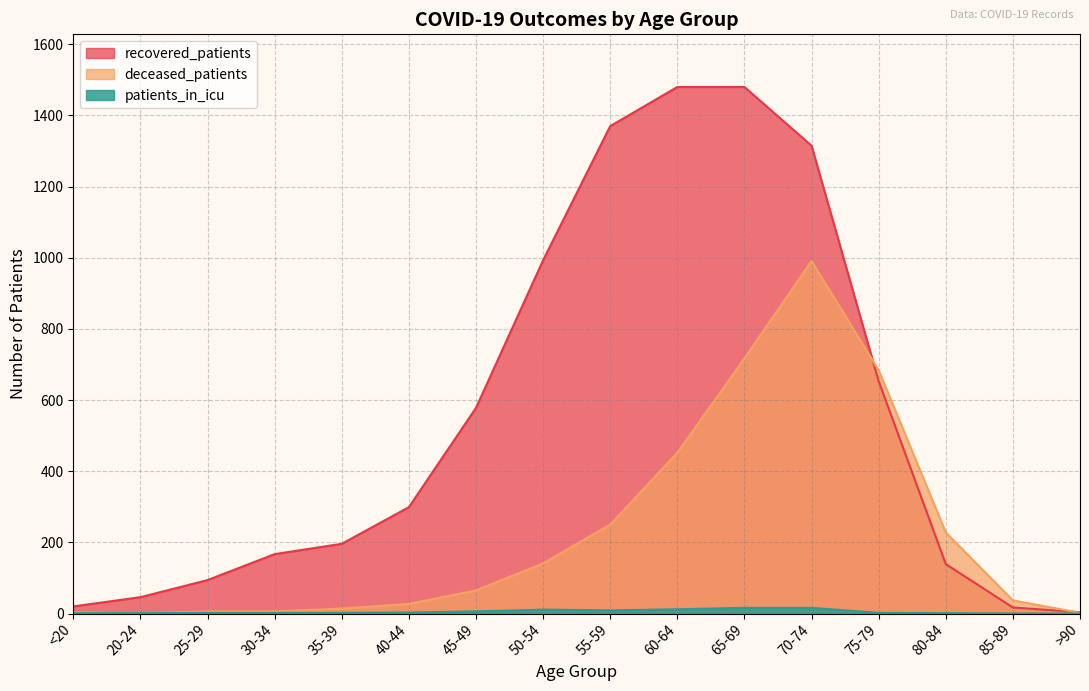

What is the label of the 15th point from the right?

20-24